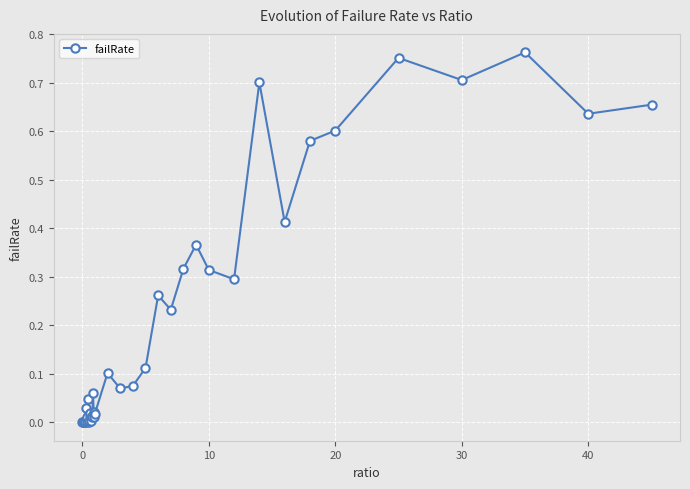

How many distinct data groups are displayed?

1